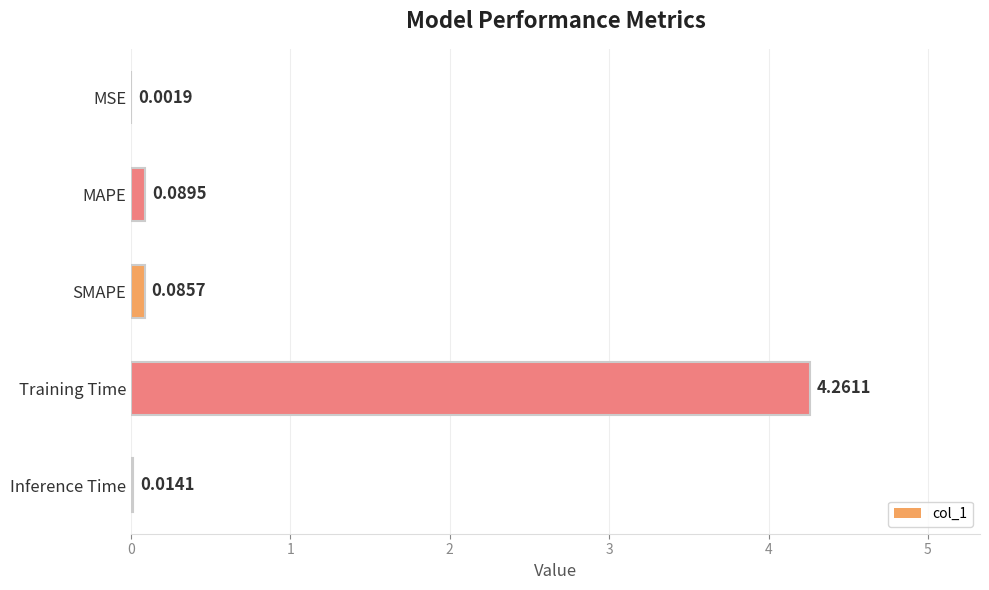

What is the sum of all values?

4.5